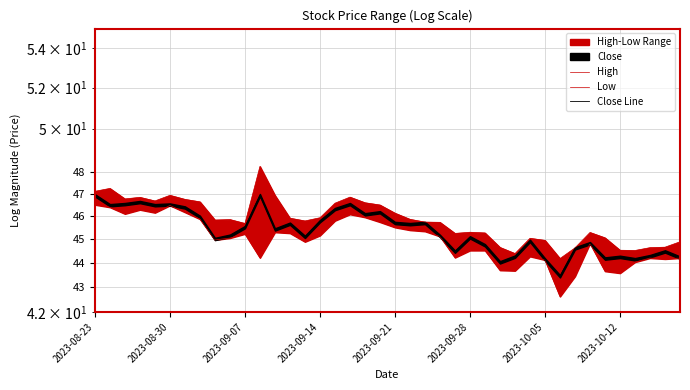

Between 2023-10-05 and 33, which series saw the biggest shift?

Close Line